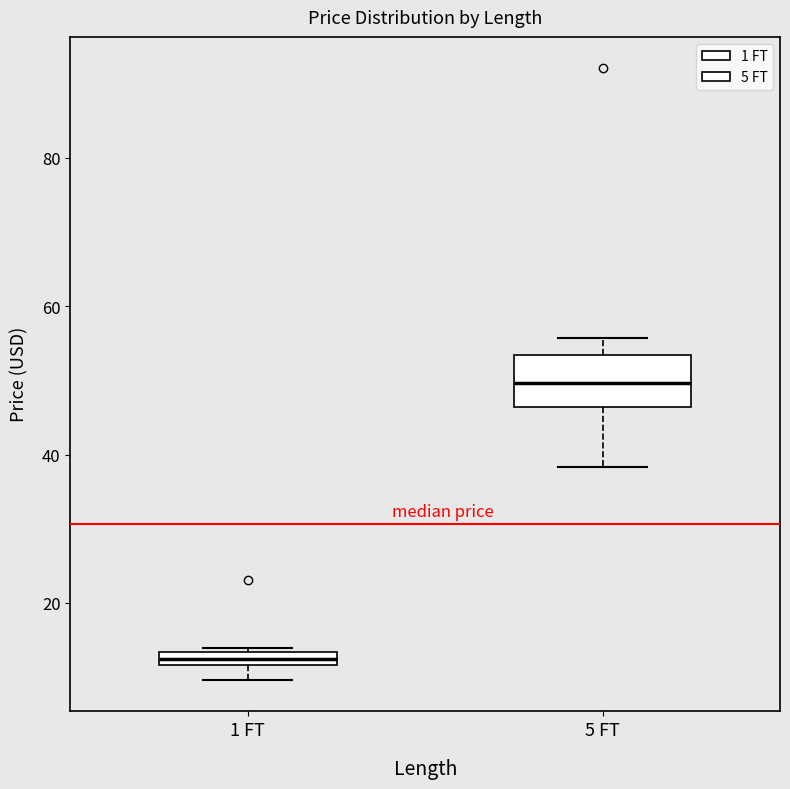

Comparing the boxes themselves (not the whiskers), which one is the tallest?

5 FT